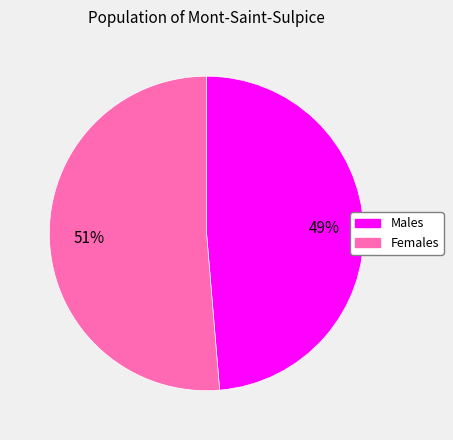

To the nearest percent, what is the average slice percentage?

50%